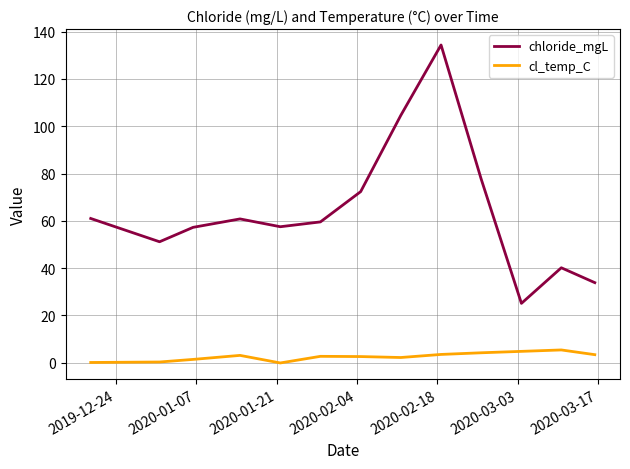

Which series has the largest range (max minus min)?

chloride_mgL